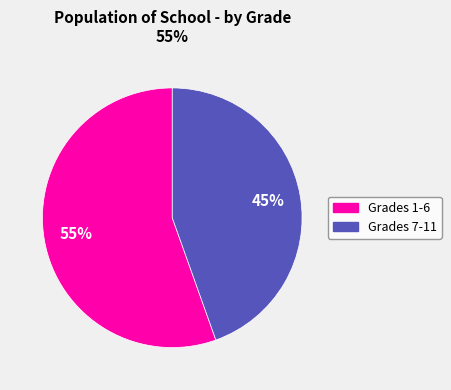

Do Grades 7-11 and Grades 1-6 together represent more than half of the pie?

Yes